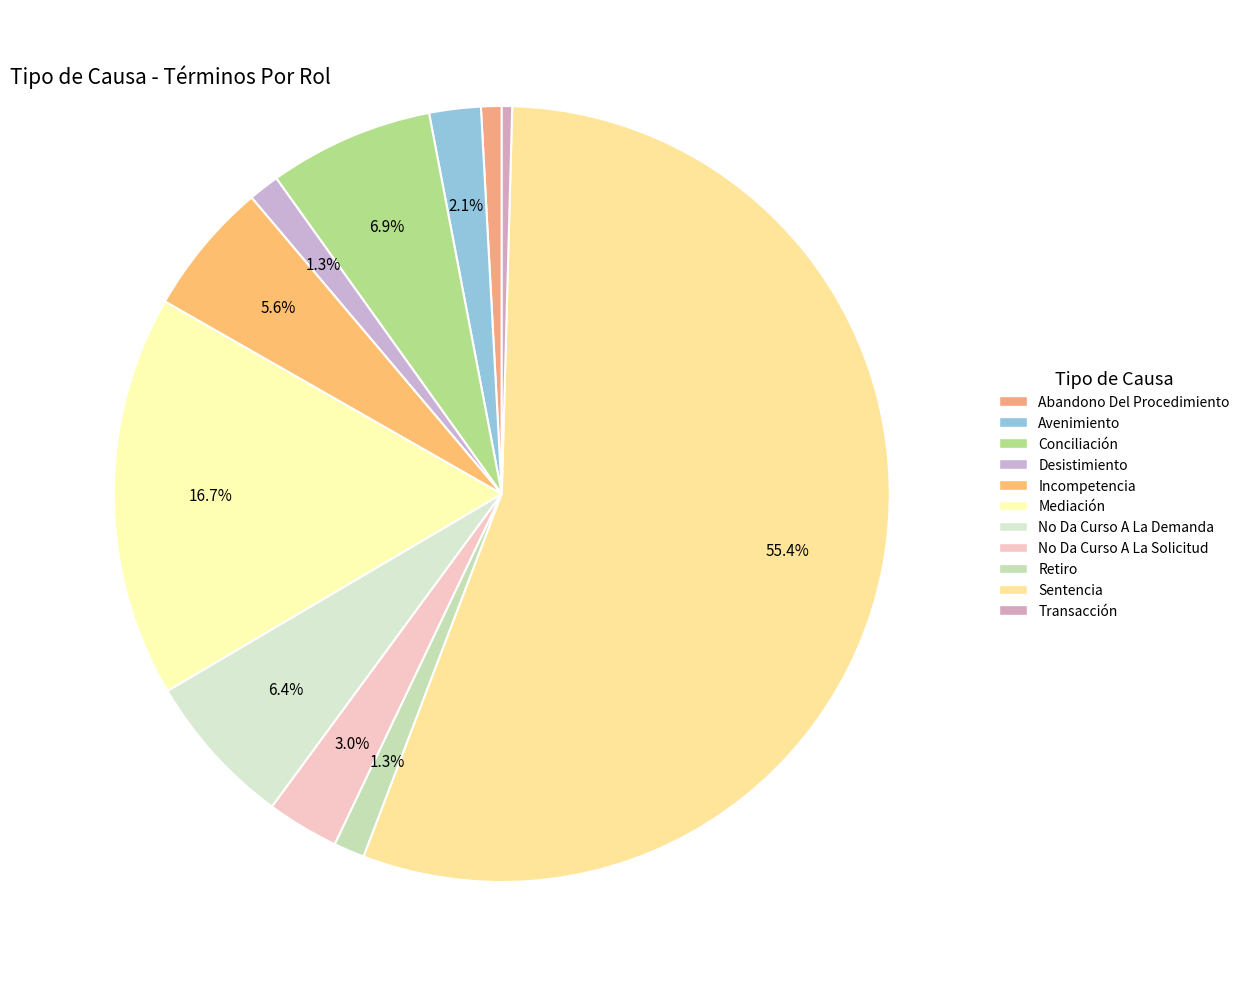

To the nearest percent, what portion does No Da Curso A La Solicitud represent?

3%